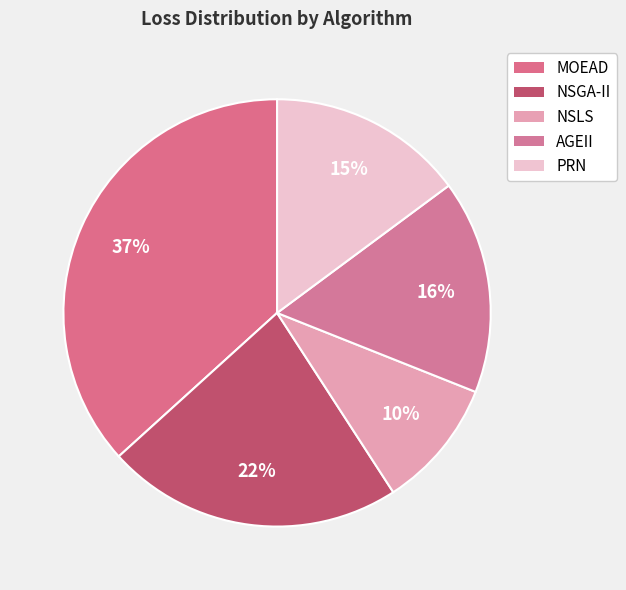

Which slice is the largest?

MOEAD